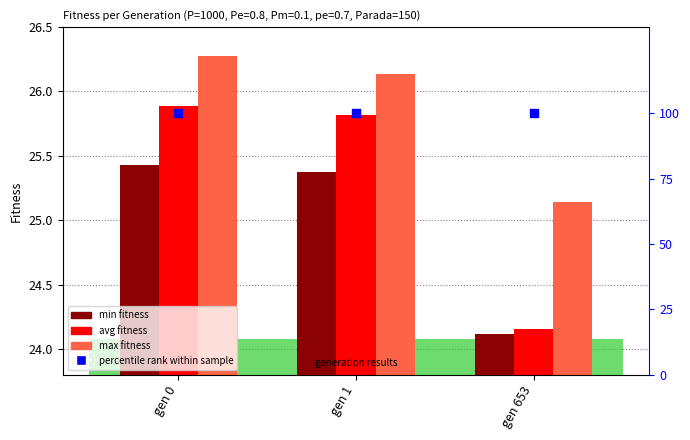

Which series has the widest spread of Y values?

avg fitness